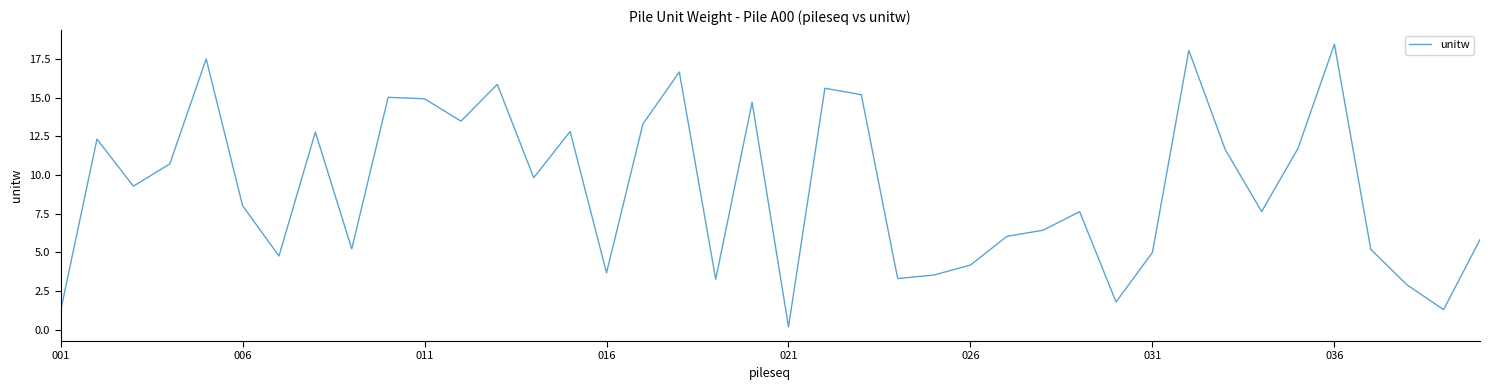

What is the maximum value shown in the chart?

18.4